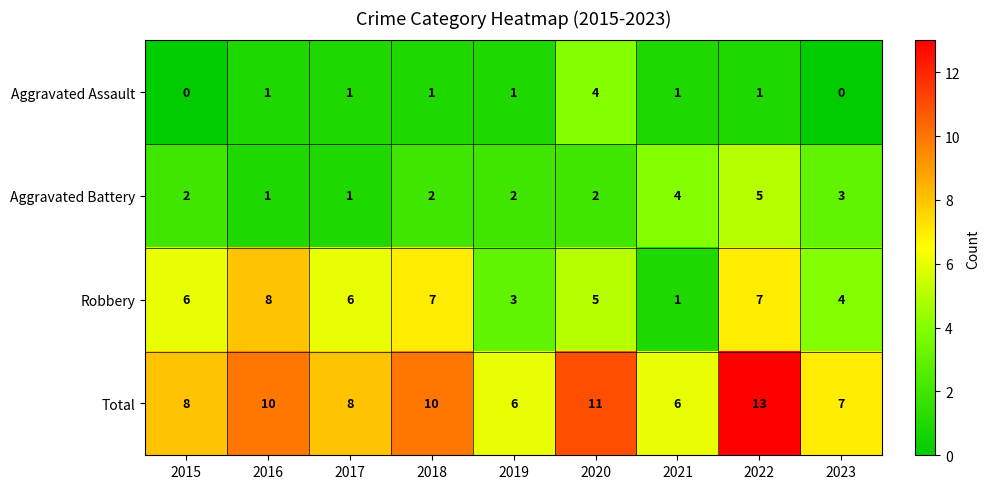

What is the total value across all series at 2017?

16